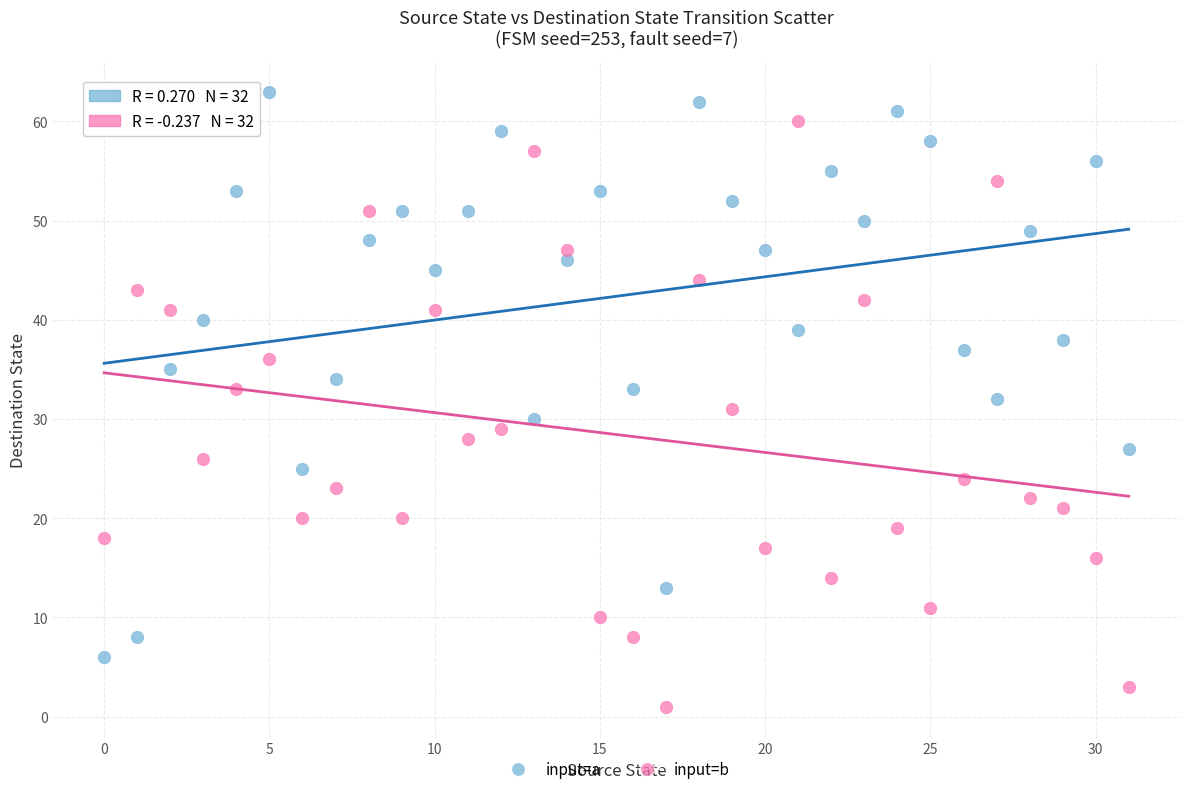

What are all the series names shown in the legend?

input=a, input=b